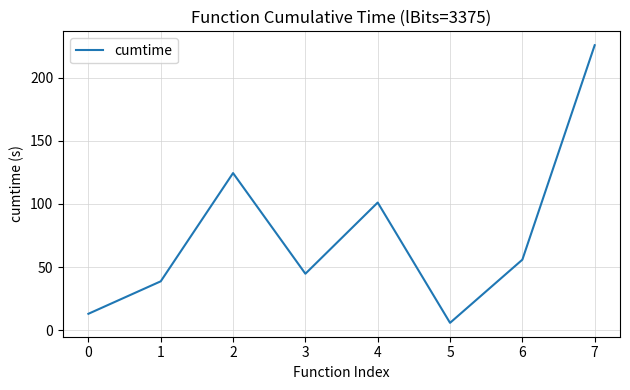

What is the smallest value displayed?

6.0